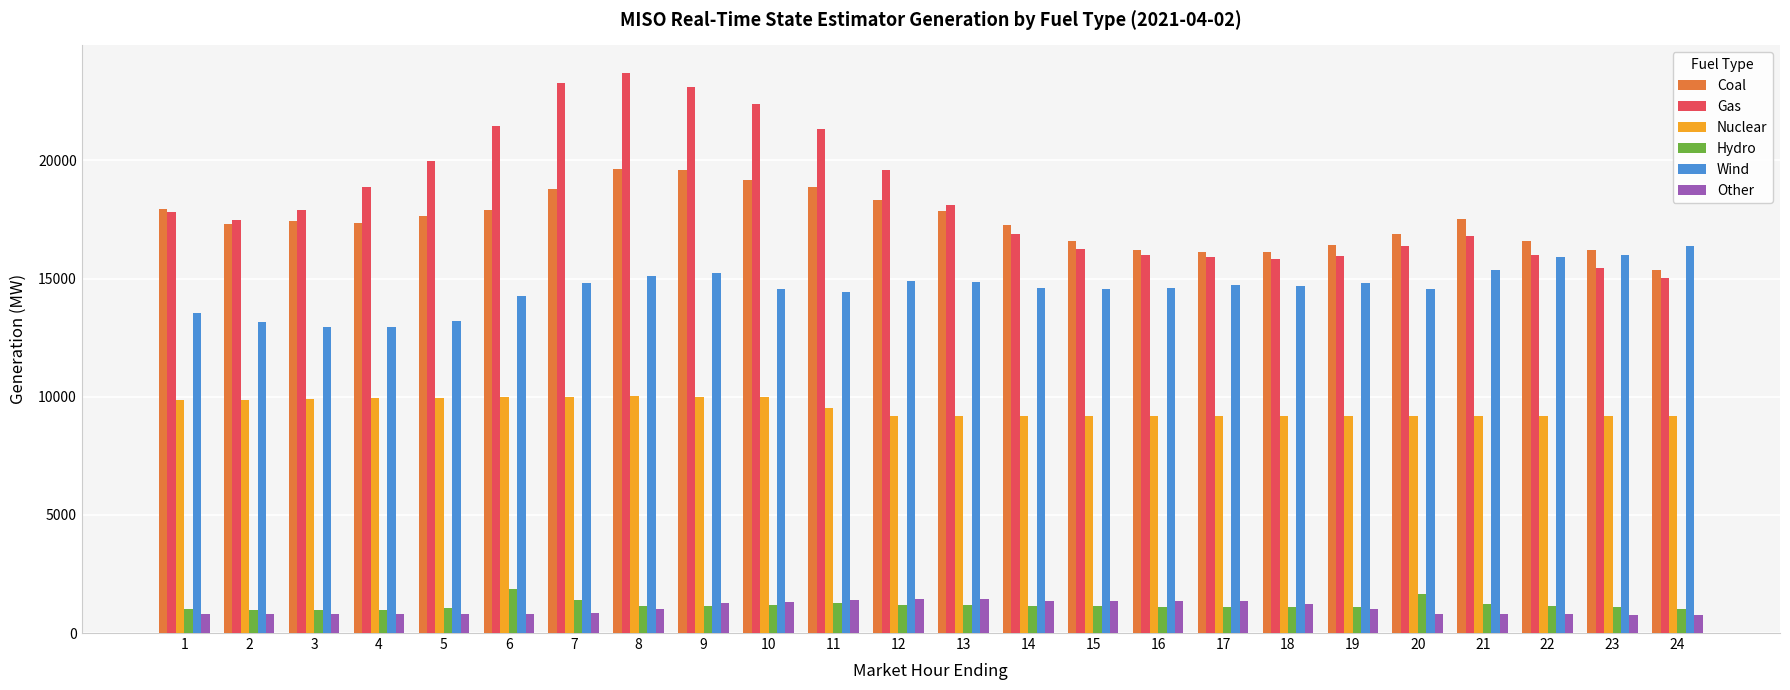

The value of Gas at 20 is 6997.7. True or false?

False